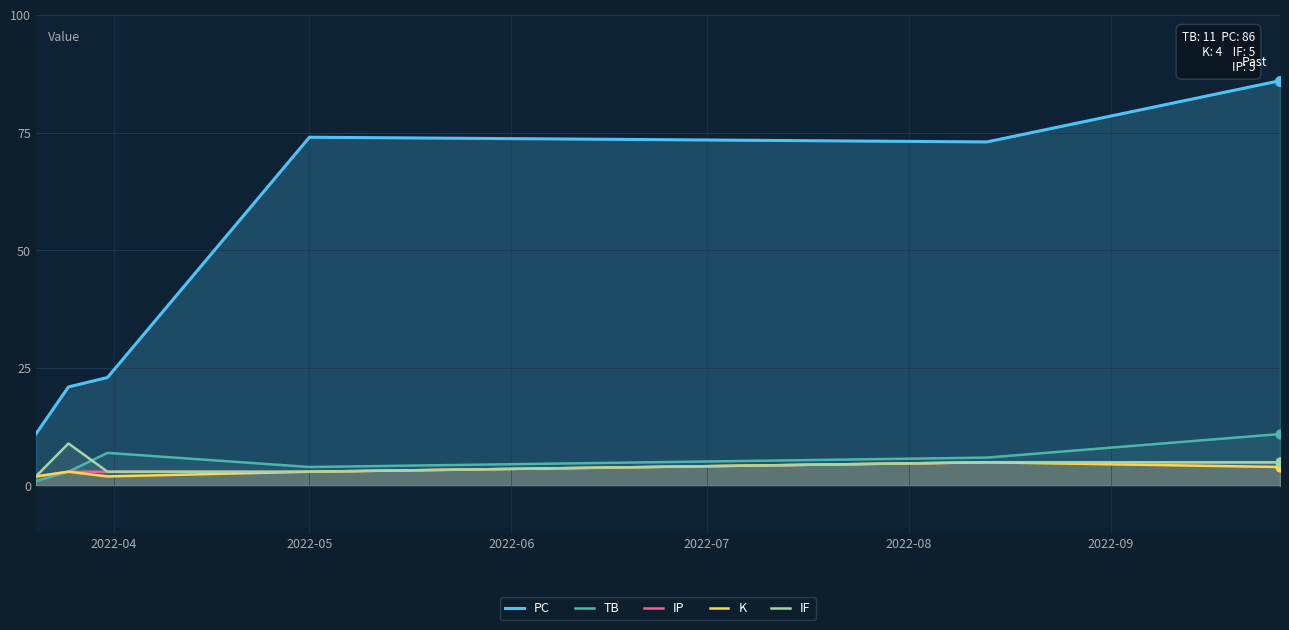

Which series has the largest Y range (max minus min)?

PC